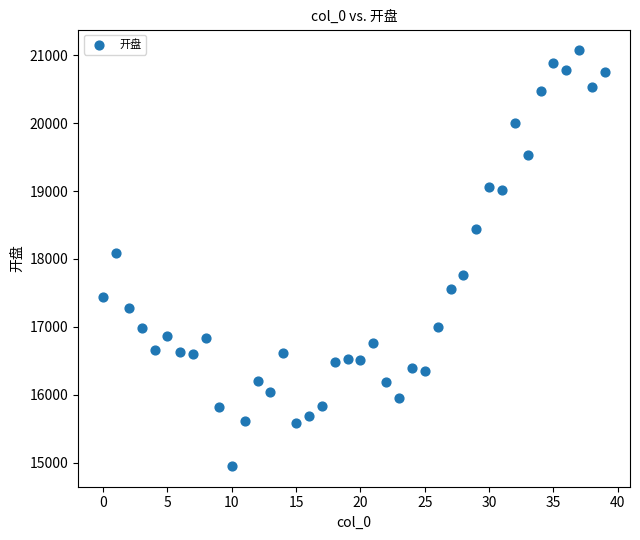

What Y value in the scatter plot is closest to 18012?

18081.6